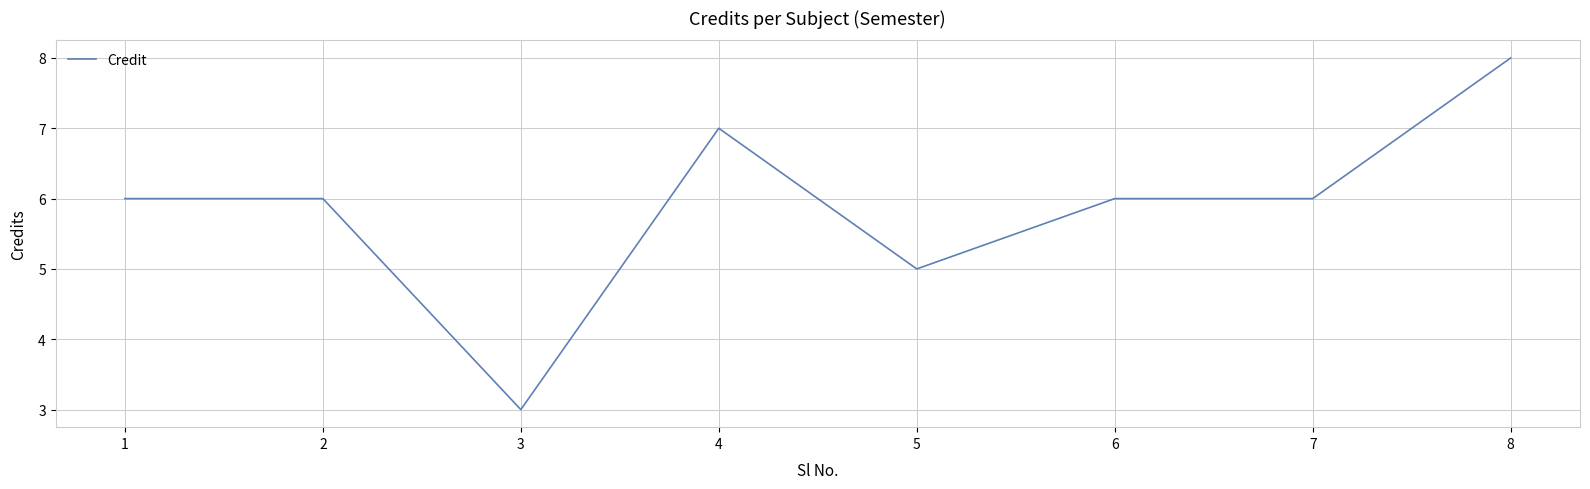

What is the difference between the values at 5 and 1?

1